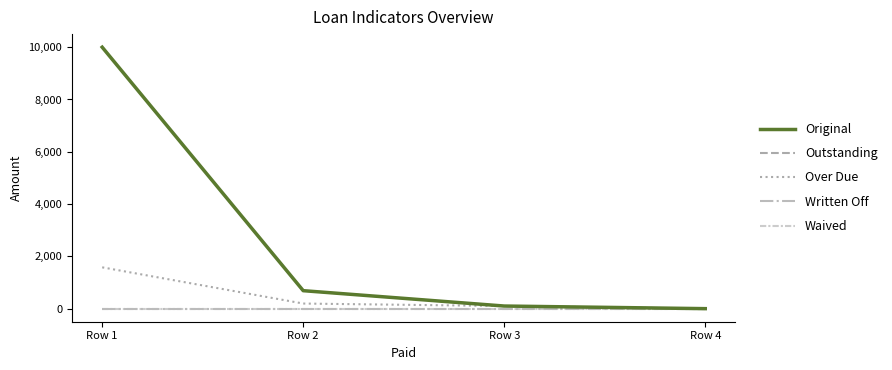

Does the chart display data point markers on the line(s)?

No